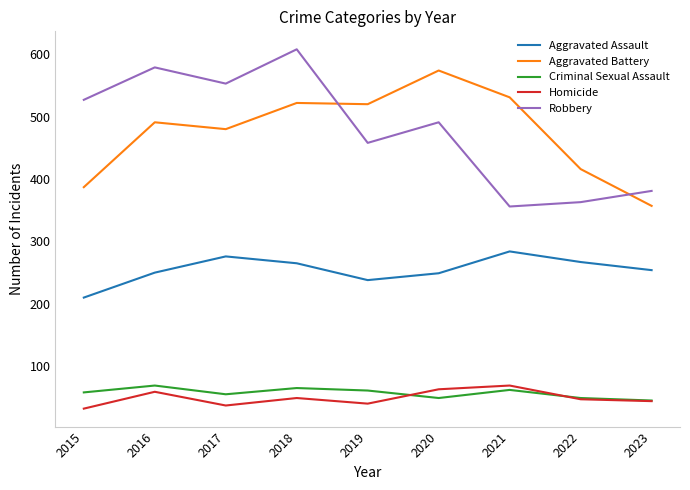

Which series has the widest spread of values?

Robbery